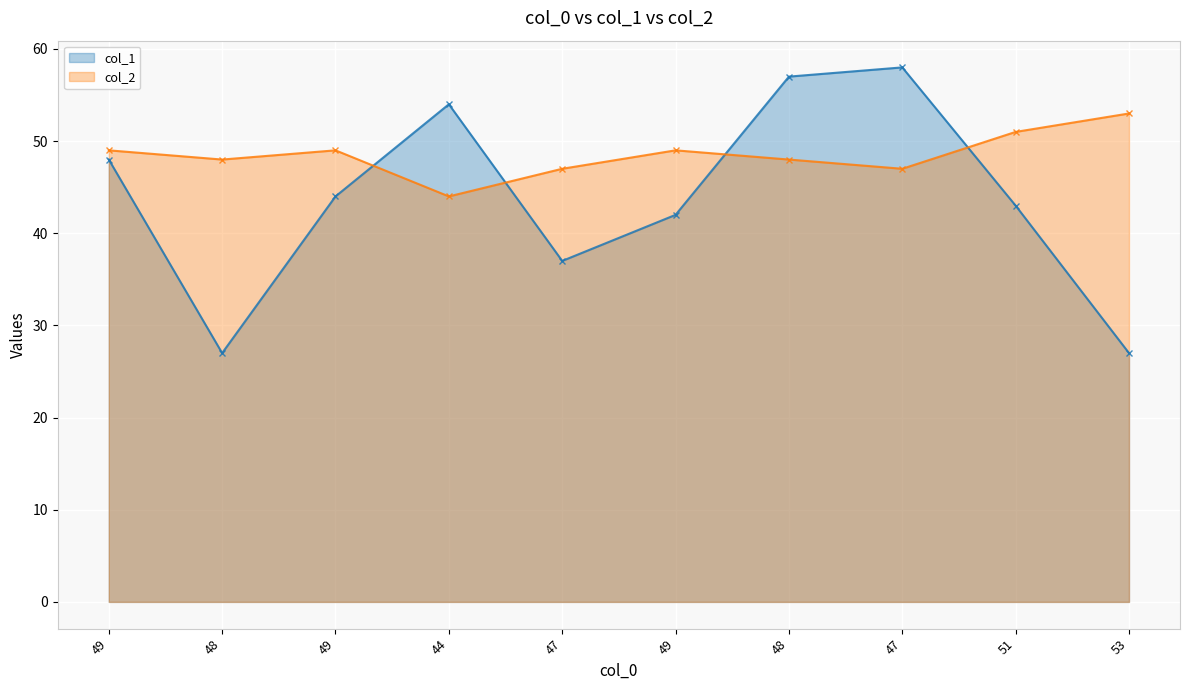

Read the col_2 value at 44.

44